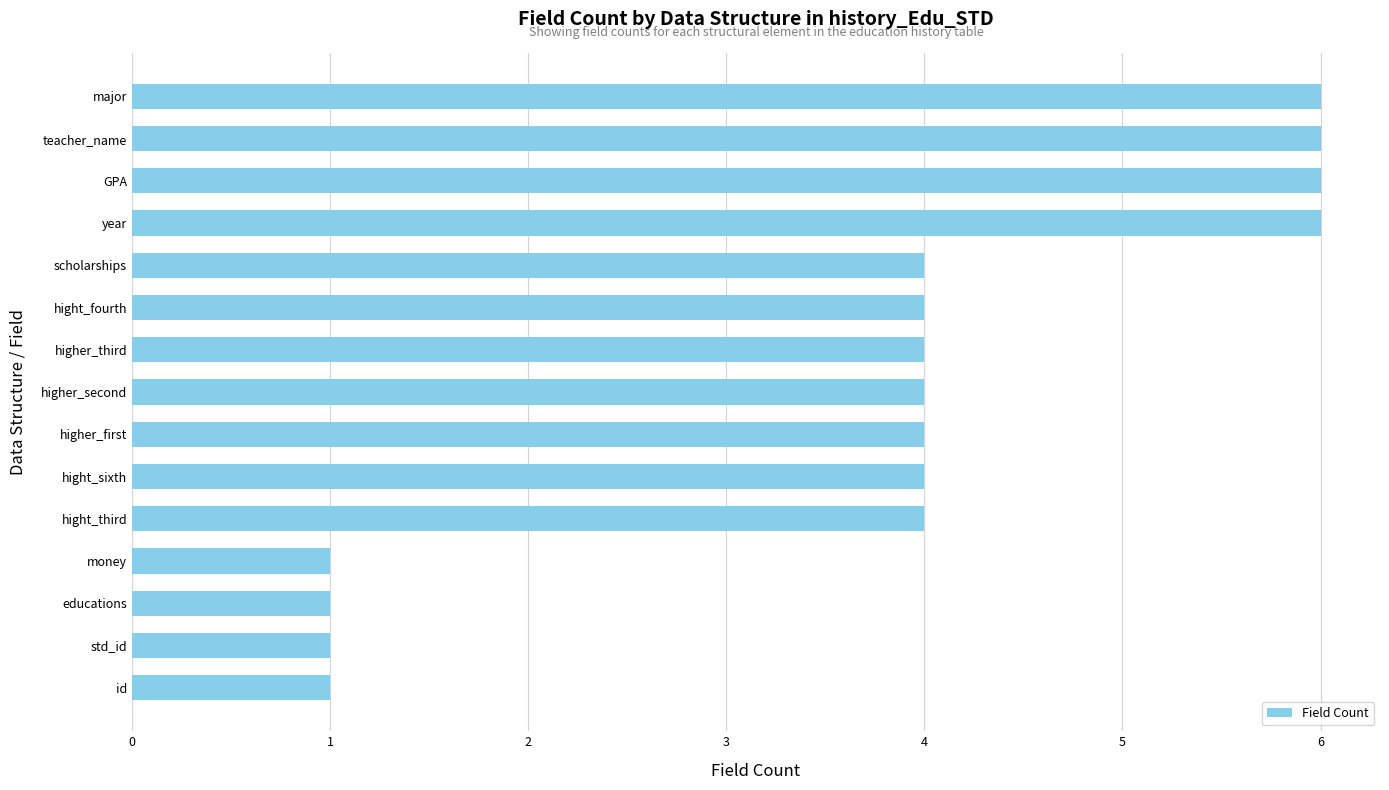

The value at year is 6. True or false?

True